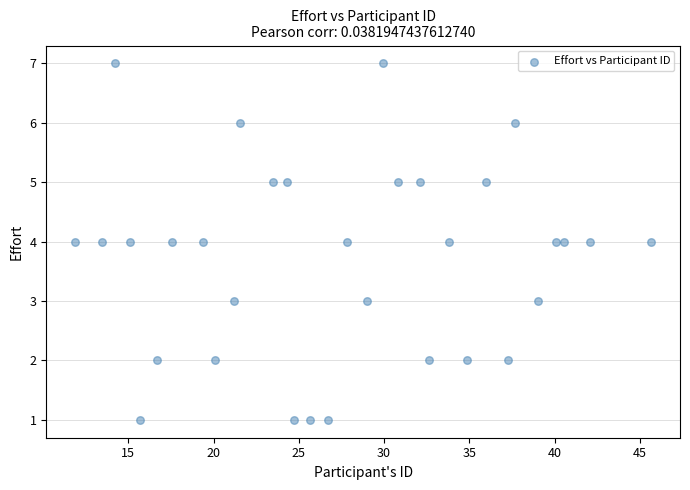

What is the range of Y values (max minus min)?

6